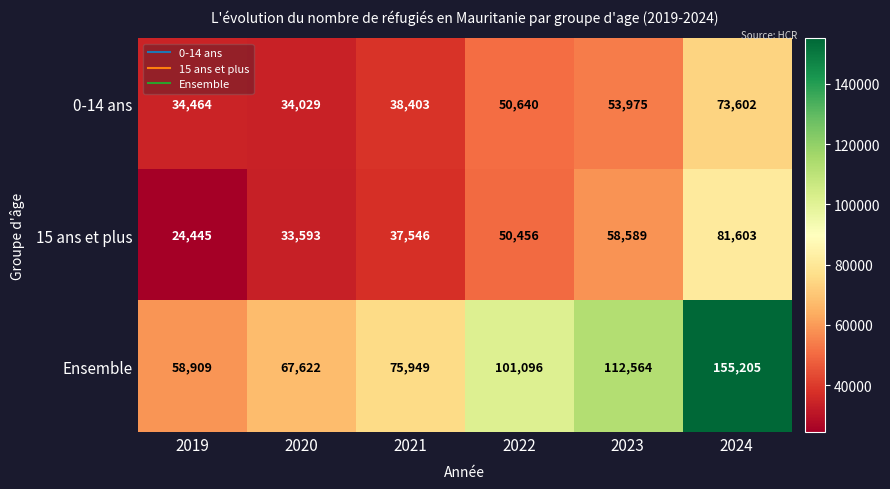

What value does the Ensemble series have at 2019, to the nearest 100?

58900